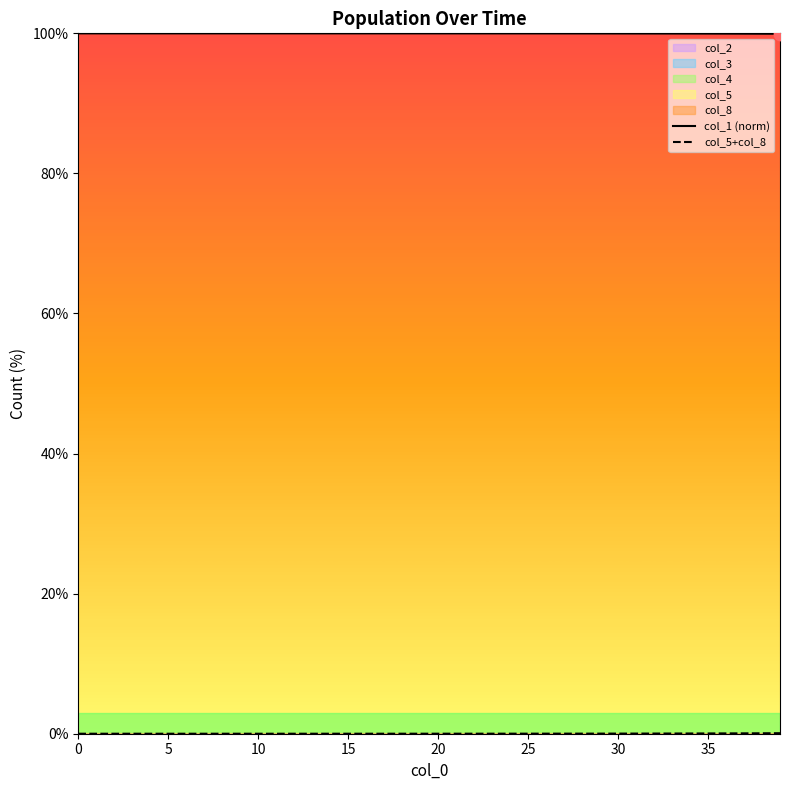

True or false: col_1 (norm) has a value of 100.0 at 10.

True